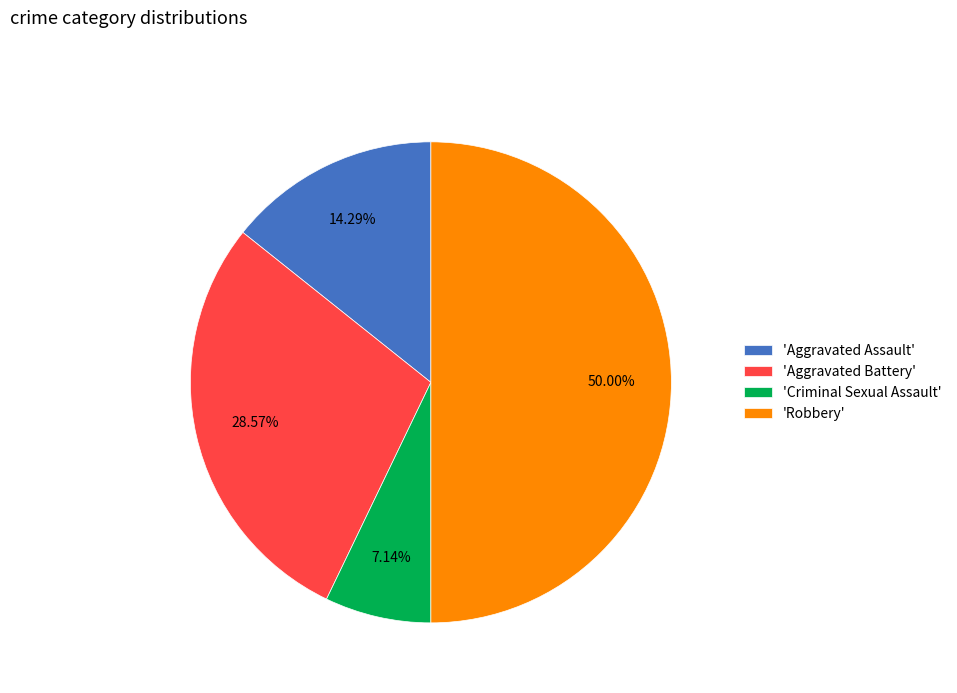

Between 'Aggravated Battery' and 'Robbery', which is larger?

'Robbery'